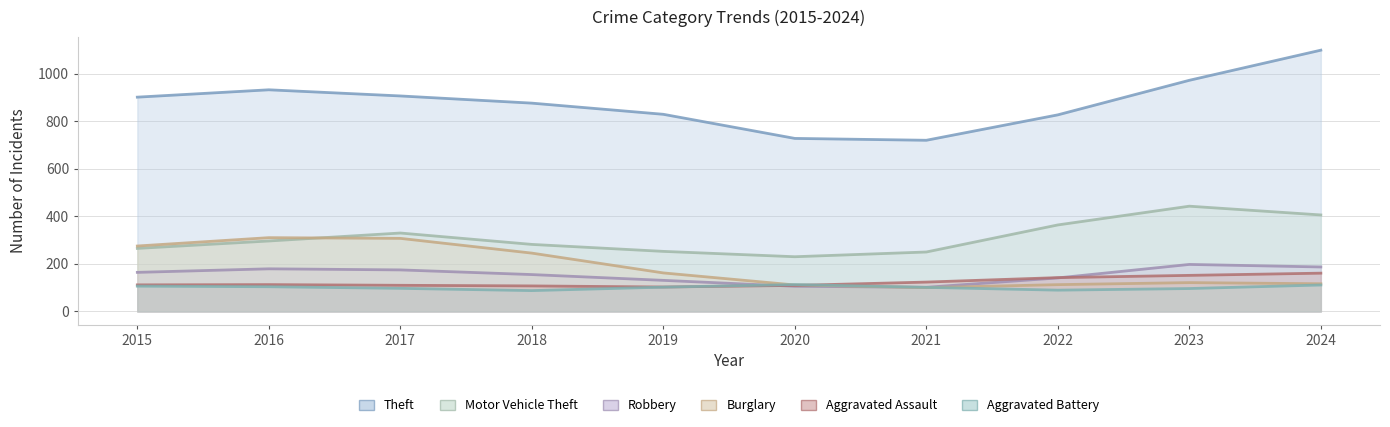

Rank the categories by Aggravated Battery value from highest to lowest.

2020, 2024, 2015, 2017, 2019, 2016, 2021, 2023, 2022, 2018